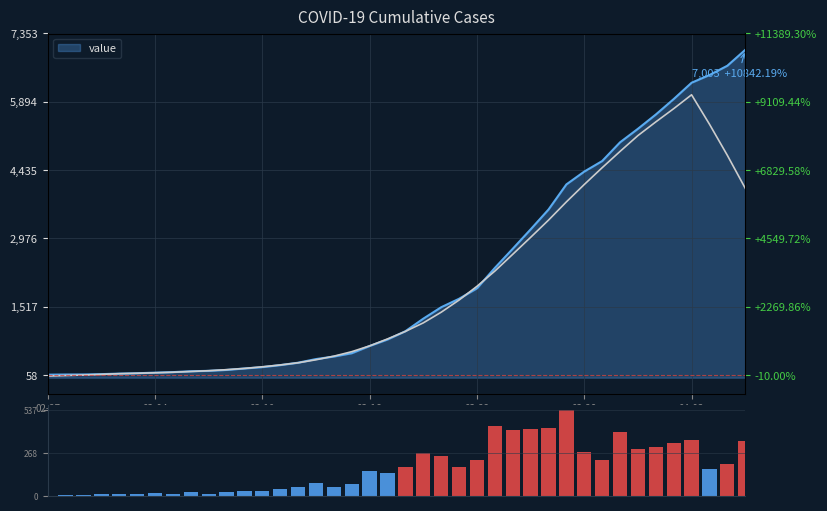

Approximately how many times larger is the value at 7 compared to 10?

0.6